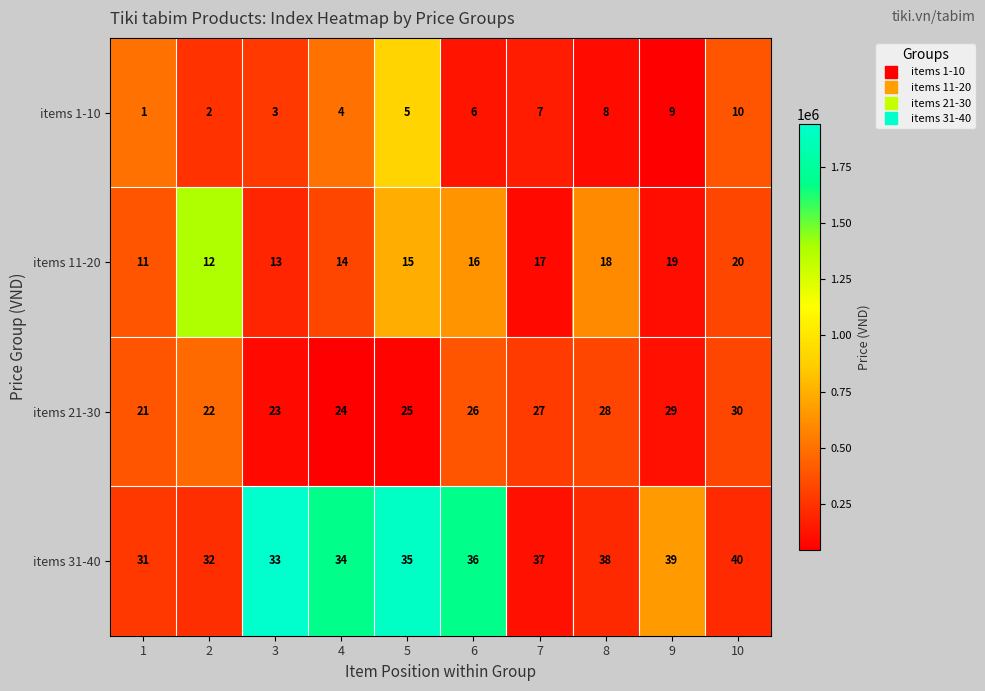

The items 31-40 series shows 40 at 10. True or false?

True